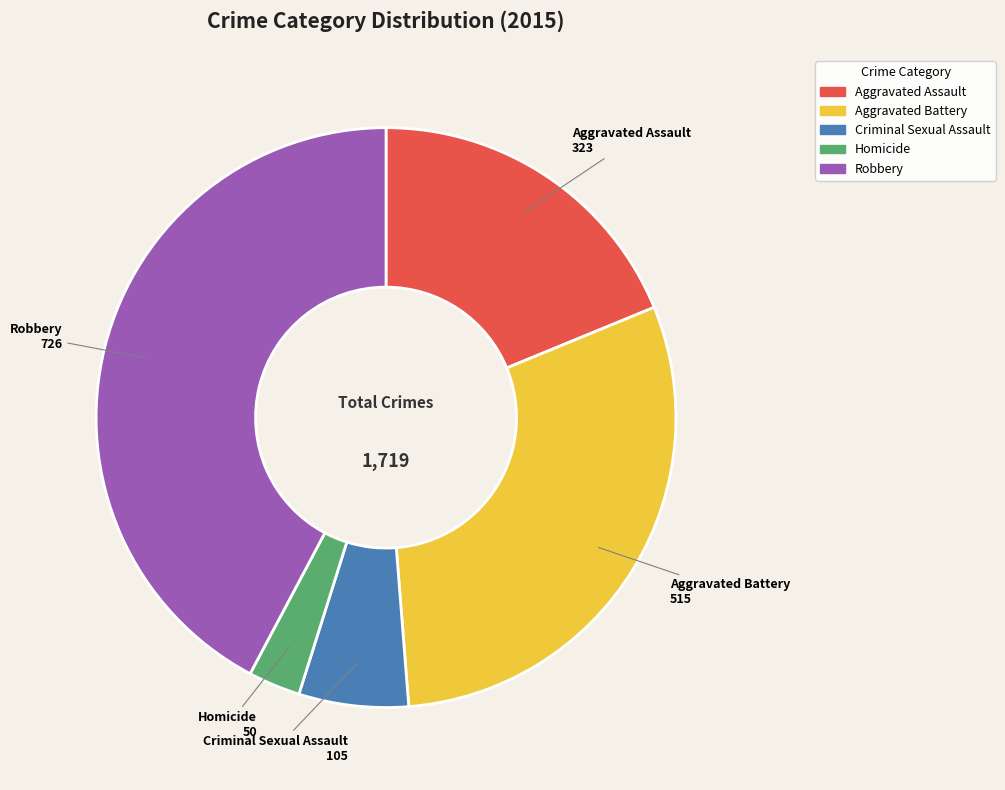

Combined, do Aggravated Assault and Criminal Sexual Assault account for over 50%?

No